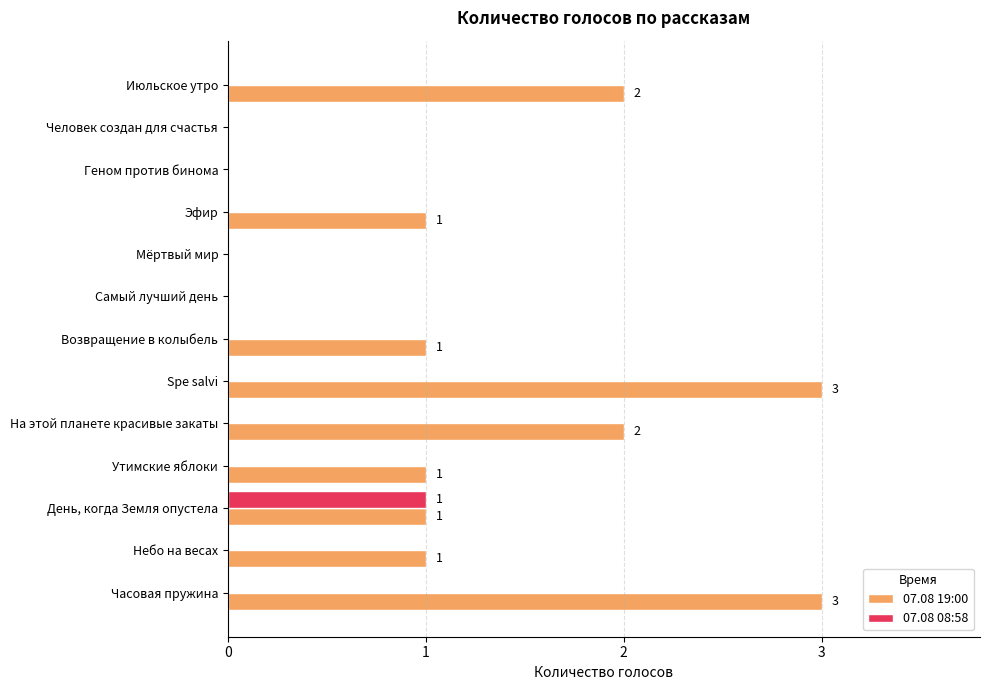

Which category has the highest value in the 07.08 08:58 series?

День, когда Земля опустела